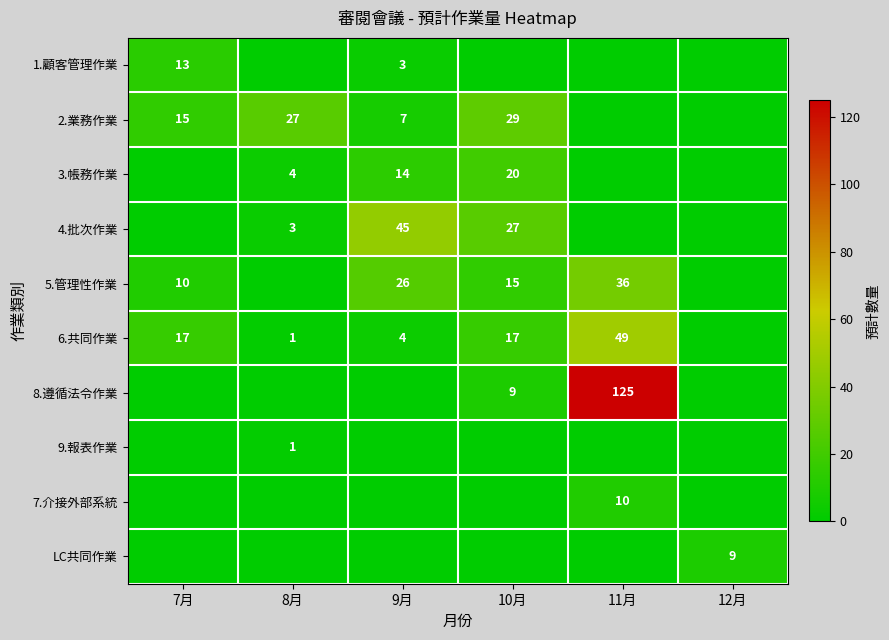

Is it true that 6.共同作業 equals 4 at 9月?

True